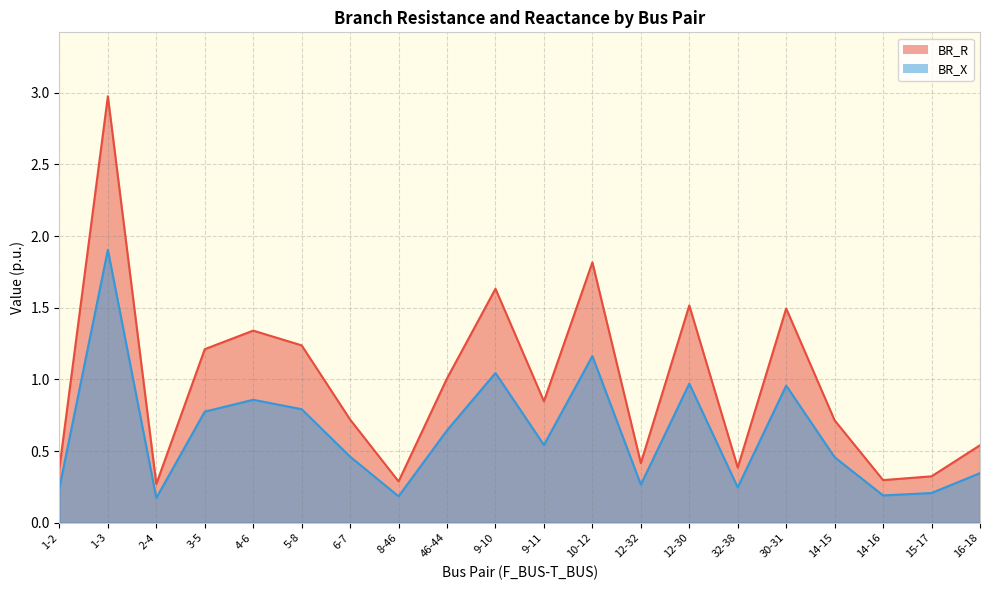

What is the value of the BR_X point at the 12th from the left?

1.2